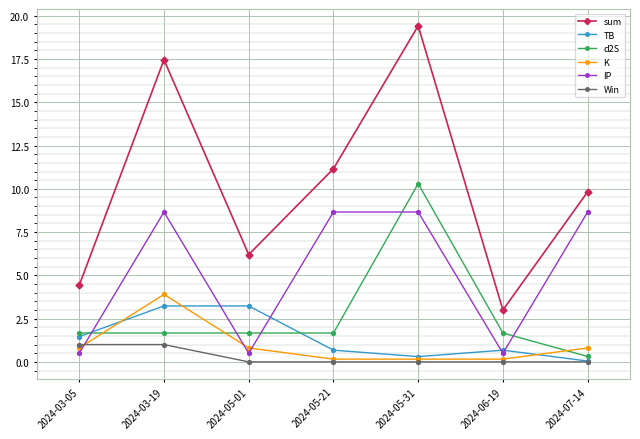

What is the difference between the maximum and minimum values in the K series?

3.7